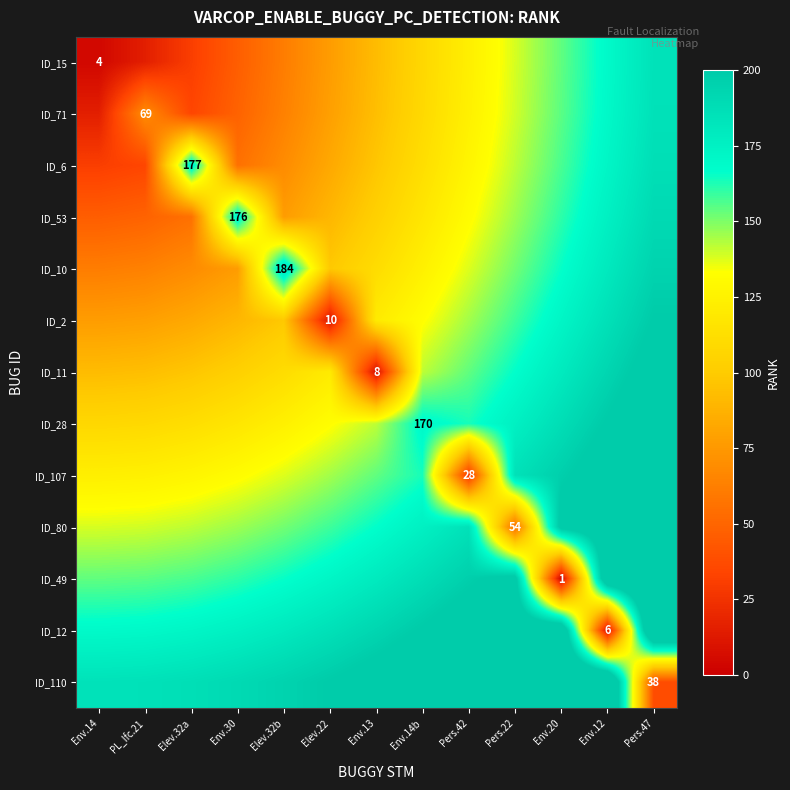

What is the smallest value displayed?

1.0